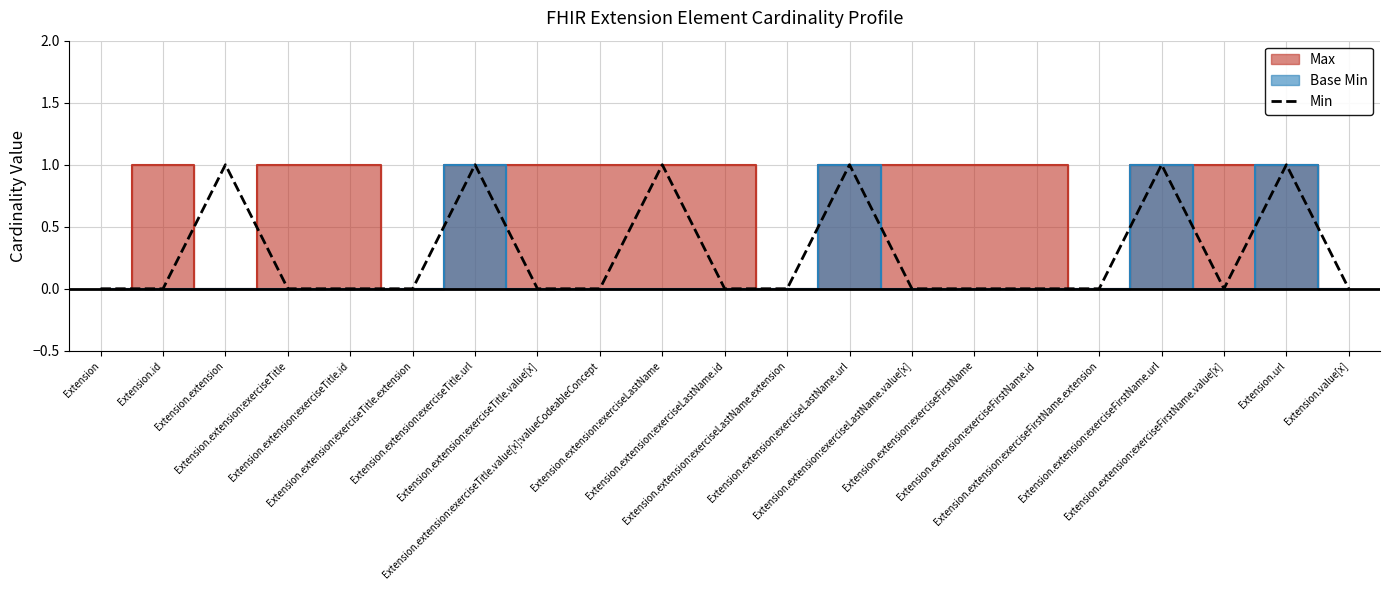

Reading right to left, what are all the values shown in this chart?

Extension.value[x]=0	Extension.url=1	Extension.extension:exerciseFirstName.value[x]=0	Extension.extension:exerciseFirstName.url=1	Extension.extension:exerciseFirstName.extension=0	Extension.extension:exerciseFirstName.id=0	Extension.extension:exerciseFirstName=0	Extension.extension:exerciseLastName.value[x]=0	Extension.extension:exerciseLastName.url=1	Extension.extension:exerciseLastName.extension=0	Extension.extension:exerciseLastName.id=0	Extension.extension:exerciseLastName=1	Extension.extension:exerciseTitle.value[x]:valueCodeableConcept=0	Extension.extension:exerciseTitle.value[x]=0	Extension.extension:exerciseTitle.url=1	Extension.extension:exerciseTitle.extension=0	Extension.extension:exerciseTitle.id=0	Extension.extension:exerciseTitle=0	Extension.extension=1	Extension.id=0	Extension=0